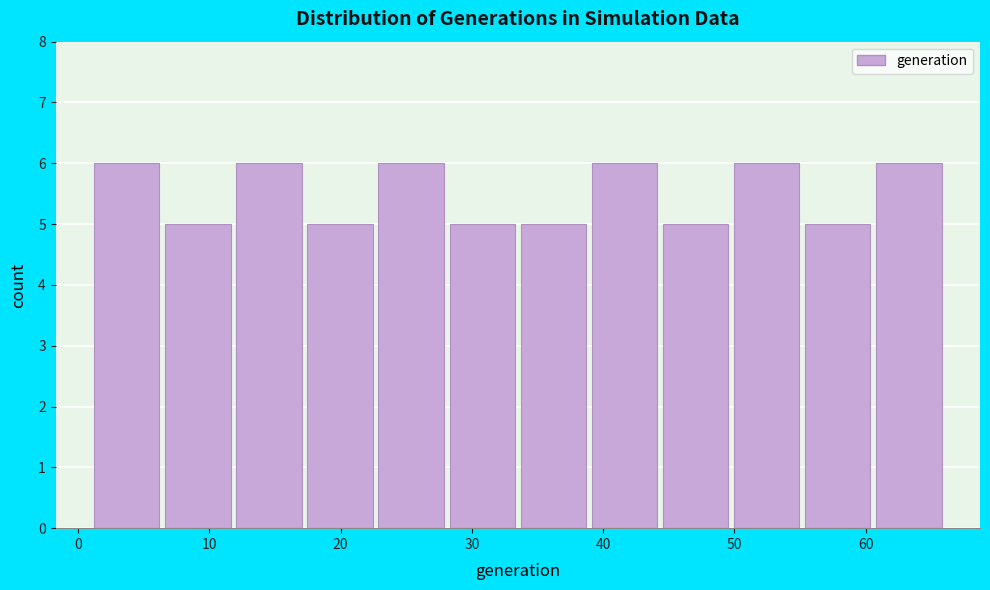

How tall is the bar that spans 12 to 17 on the x-axis? Neither the bar edges nor the heights are printed on the chart, so give them approximately, as read against the axes.

6